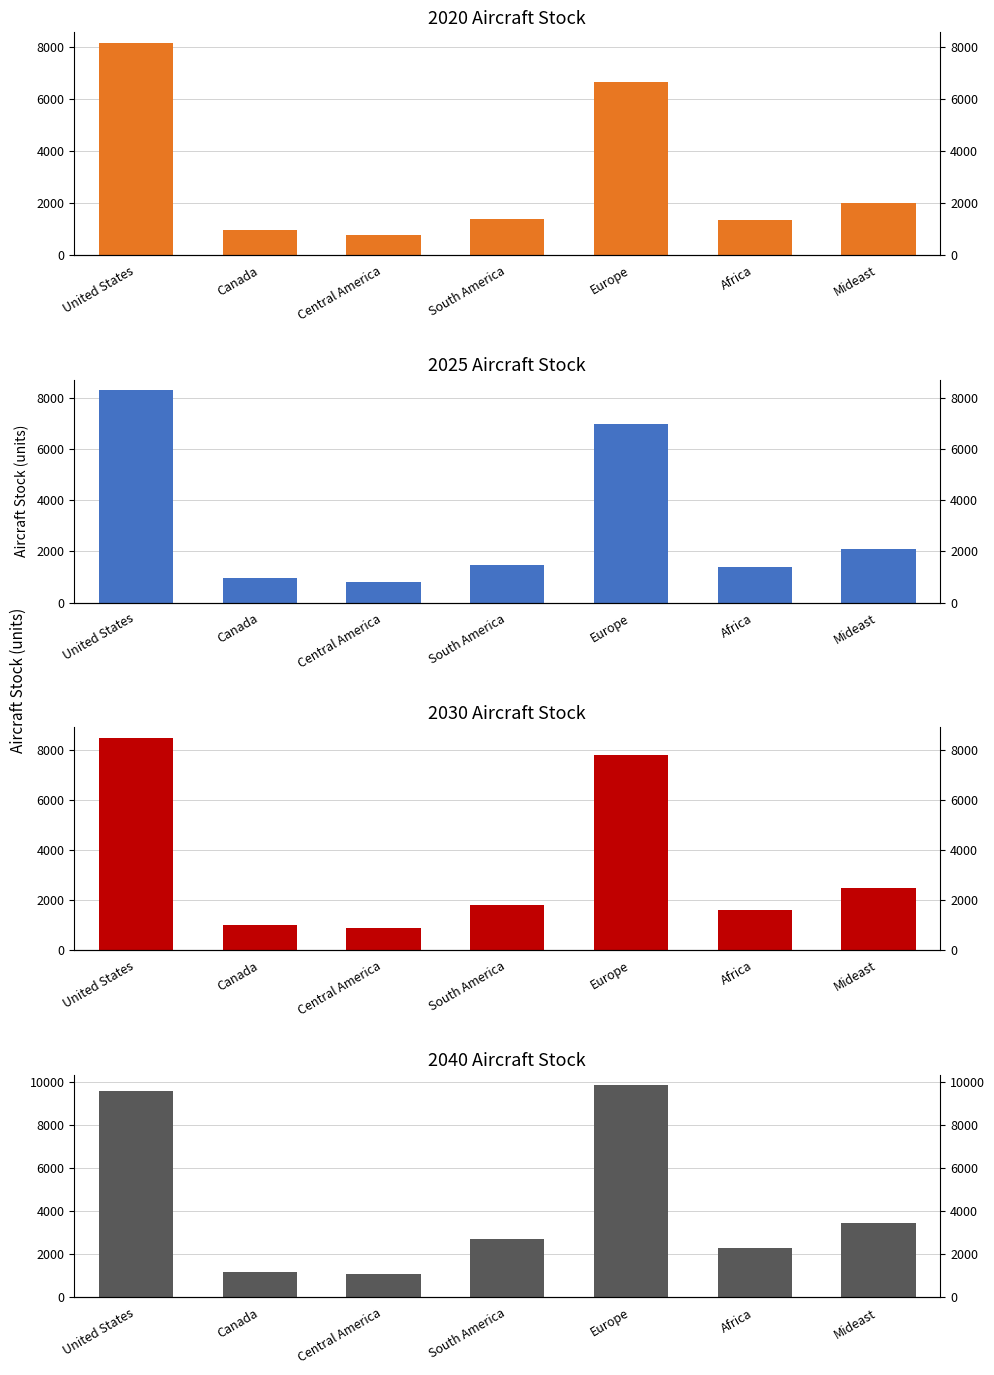

Rank the series at South America from lowest to highest value.

2020, 2025, 2030, 2040